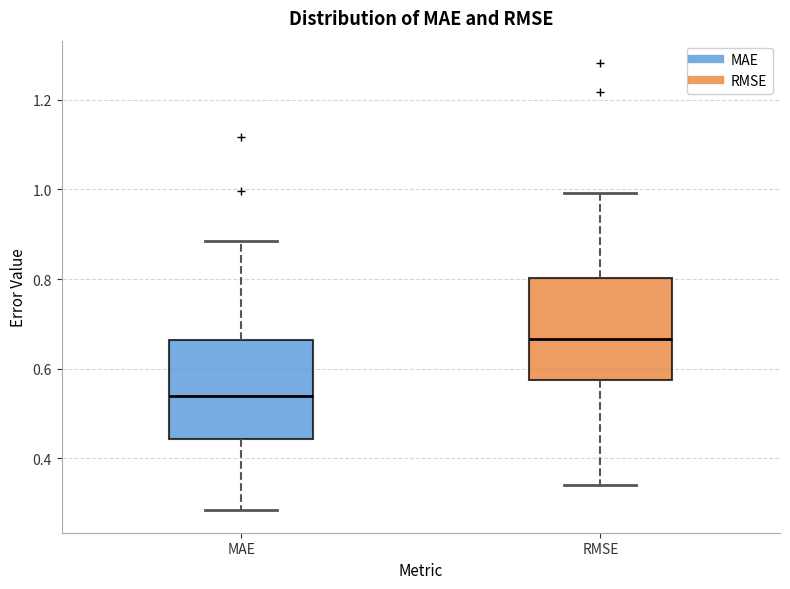

Reading left to right, read every box against the y-axis: the position of its median line, the range the box covers, and the ends of its whiskers. The values are not printed on the chart, so give them approximately, as read against the axis.

MAE: median 0.54, box 0.44 to 0.66, whiskers 0.28 to 0.88
RMSE: median 0.66, box 0.58 to 0.80, whiskers 0.34 to 1.00